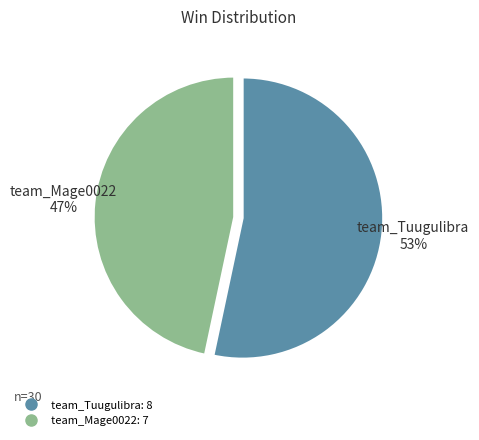

Which slice represents more than half of the pie?

team_Tuugulibra